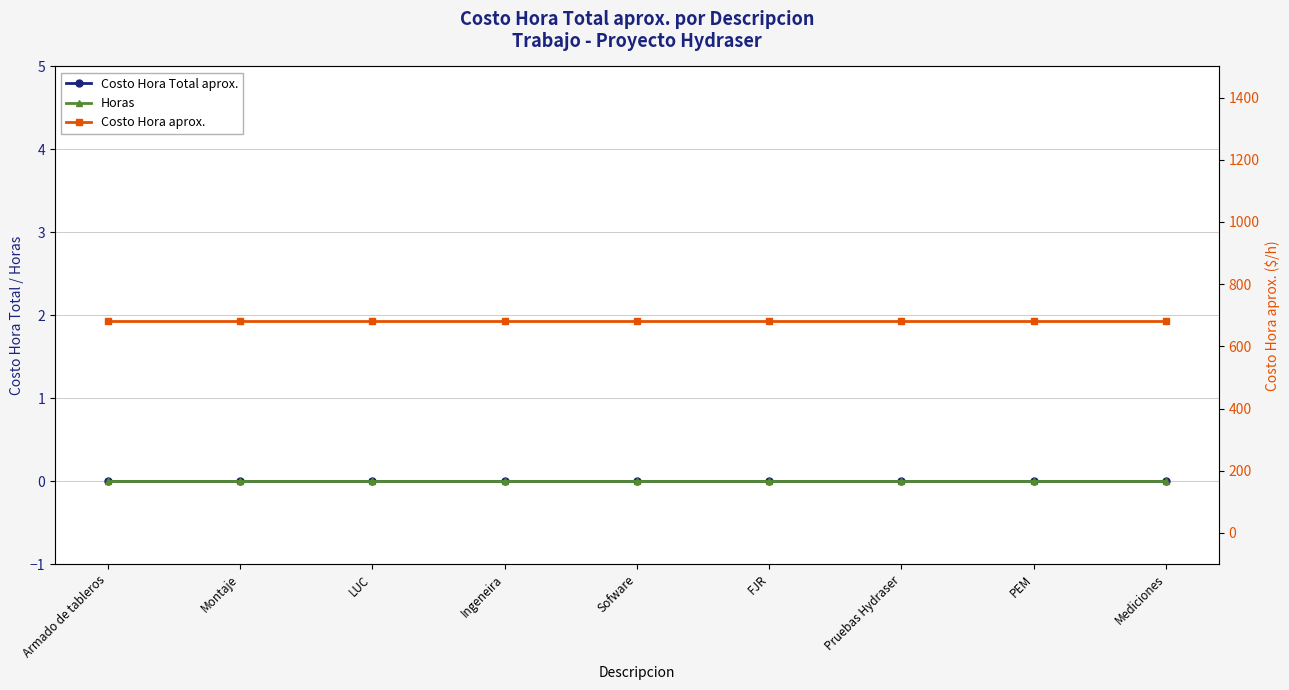

Between Sofware and Armado de tableros, which is larger?

Sofware